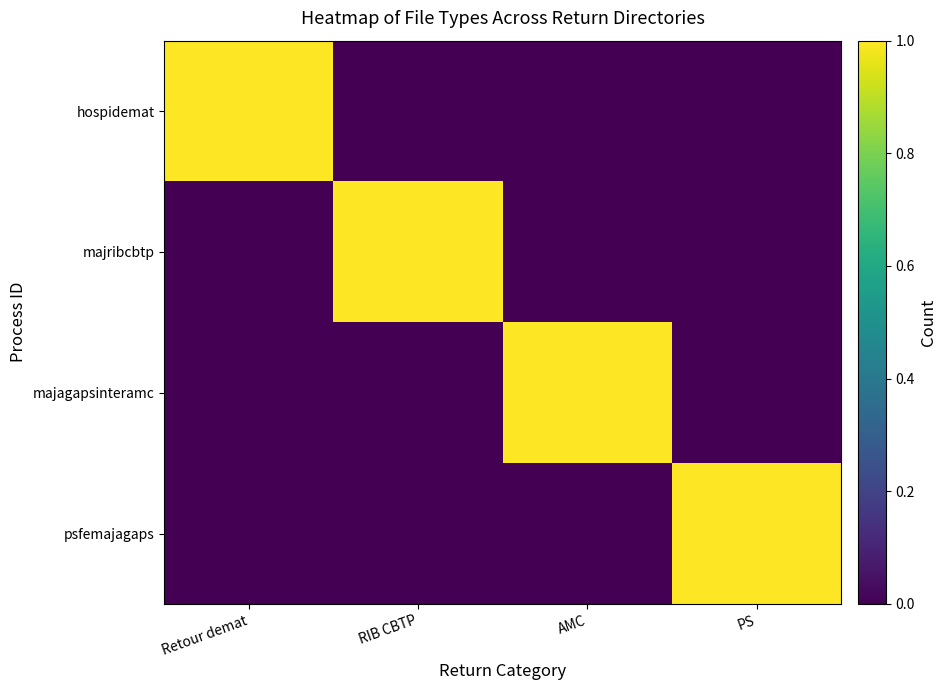

Count the number of data series in this chart.

4